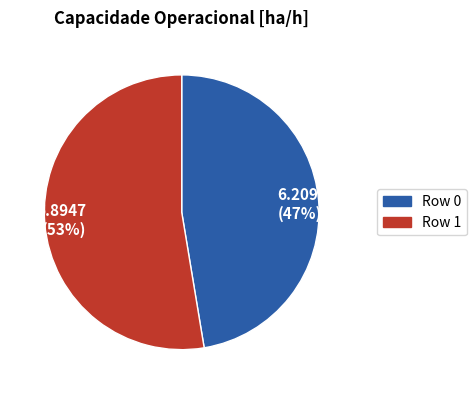

The 6.8947 (53%) slice represents 60% of the pie. True or false?

False